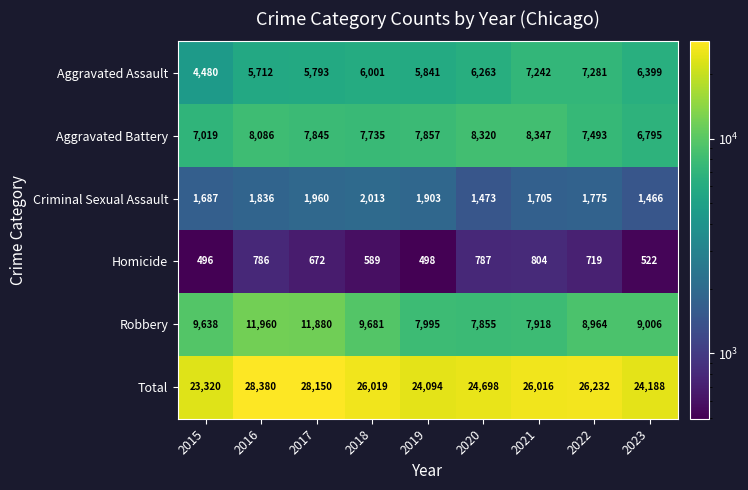

Between 2015 and 2016, which series saw the biggest shift?

Total